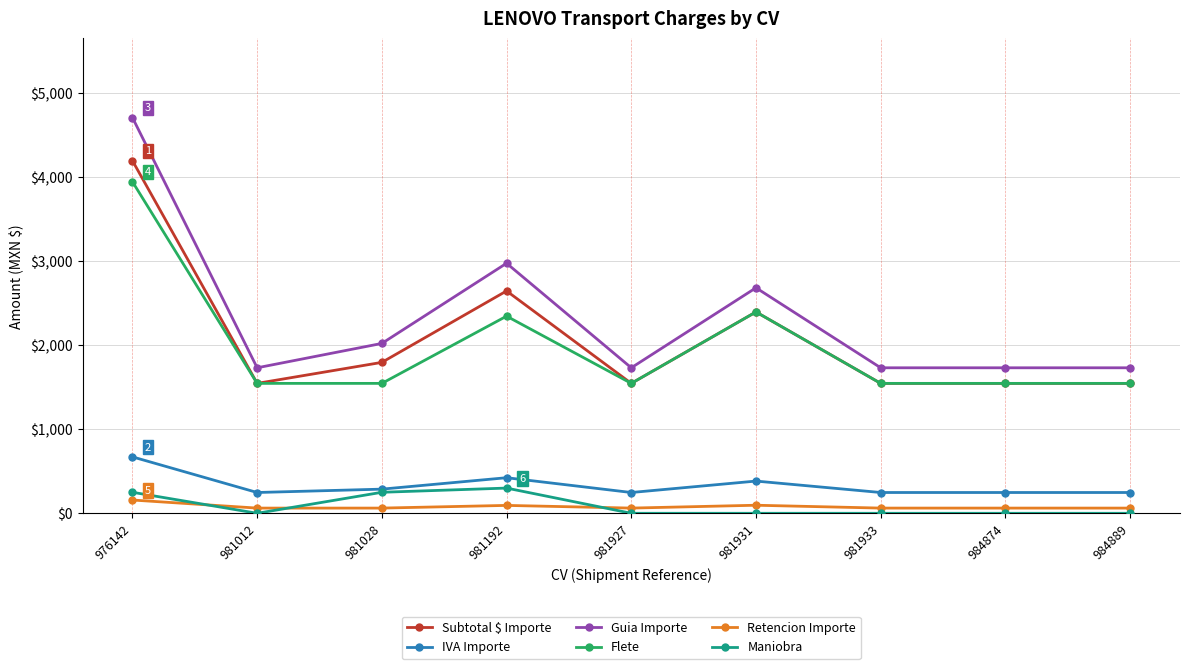

At which label is Guia Importe closest to 3220?

981192